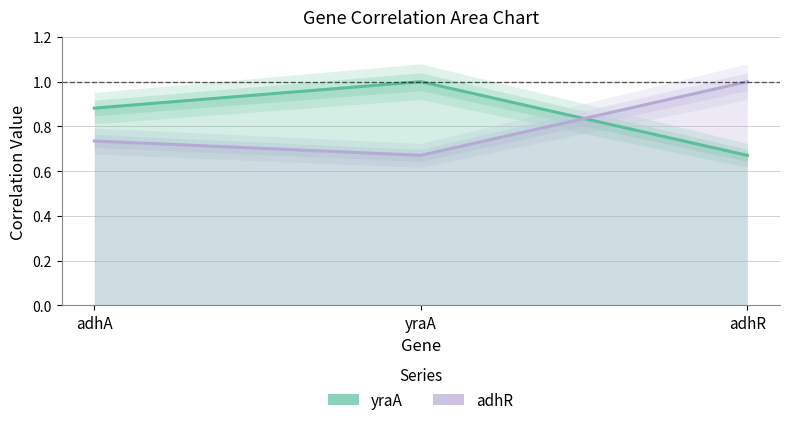

Reading left to right, transcribe all the data shown in this chart.

yraA: adhA=0.9	yraA=1.0	adhR=0.7
adhR: adhA=0.7	yraA=0.7	adhR=1.0